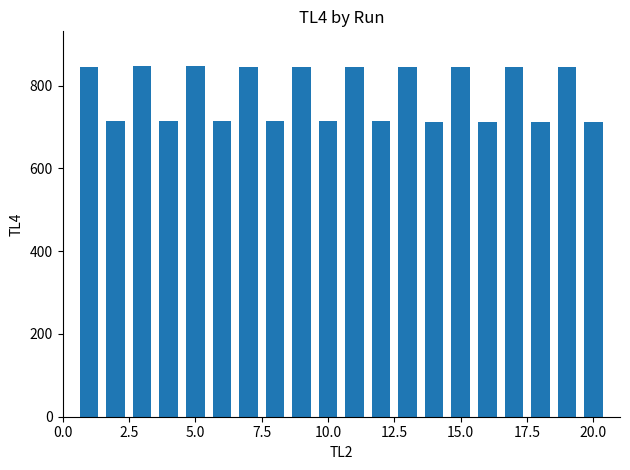

Does the chart contain stacked bars?

No